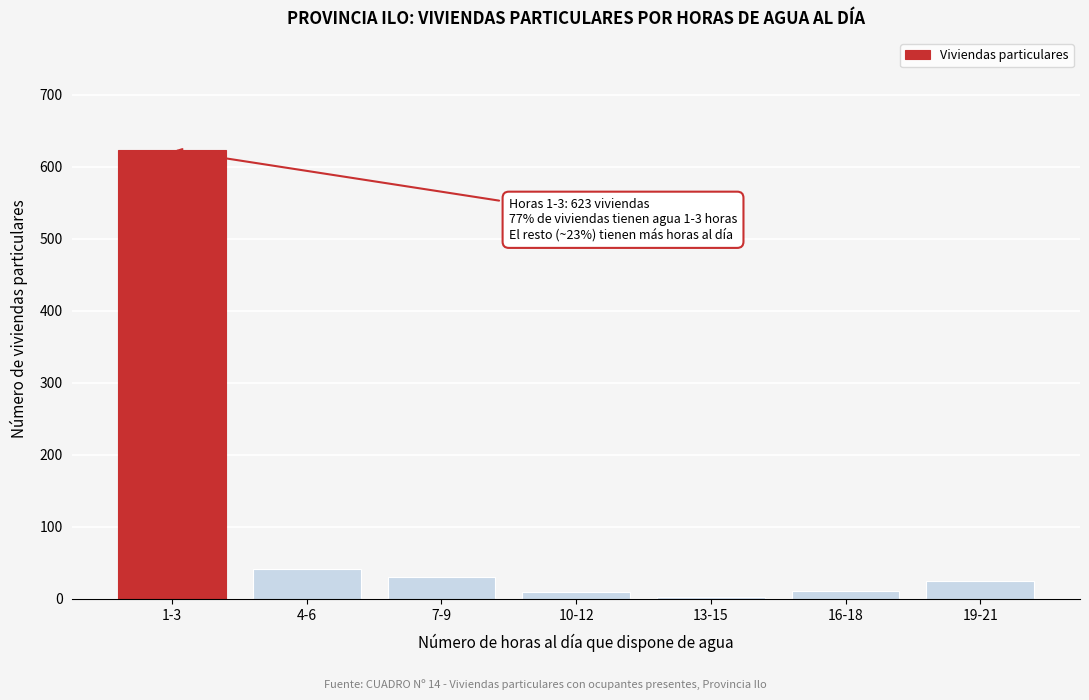

At which category does the chart reach its peak across all series?

1-3